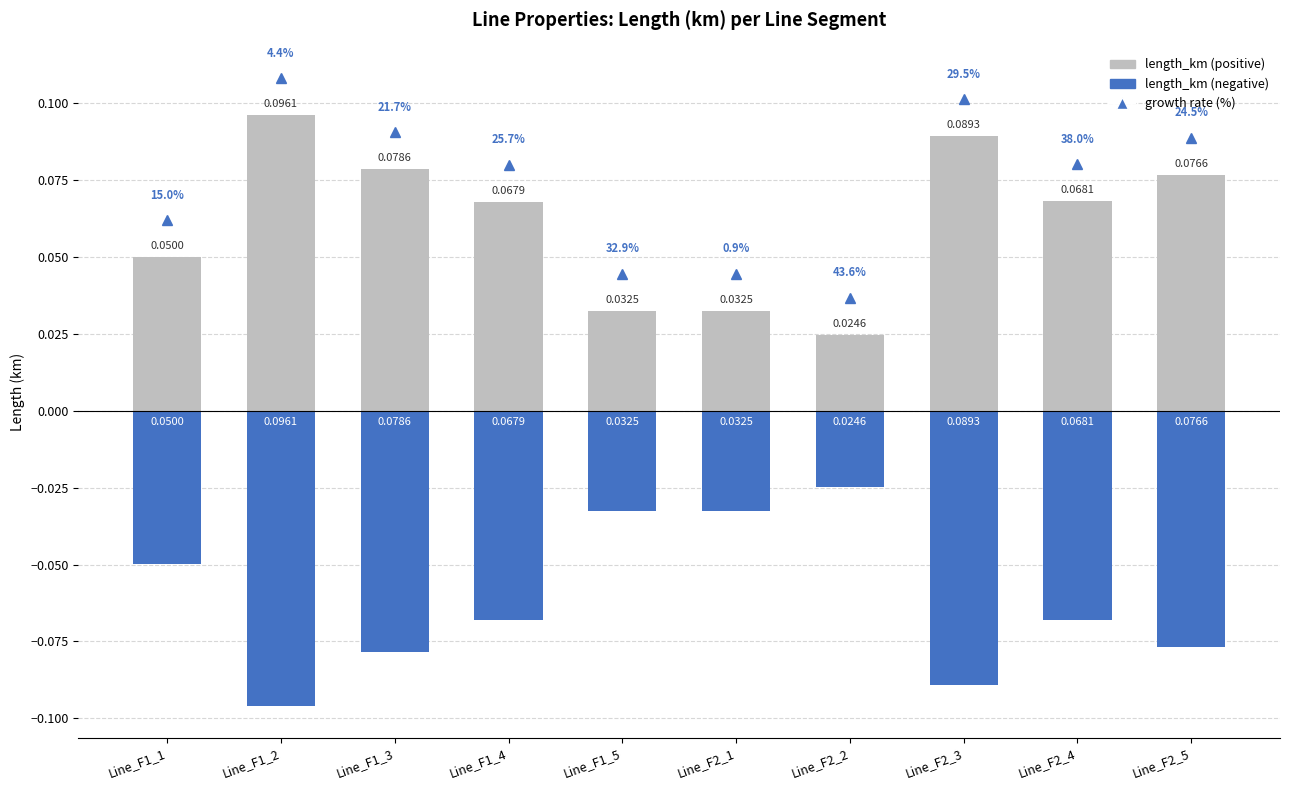

What is the difference between the length_km (negative) values at Line_F2_1 and Line_F2_3?

0.1